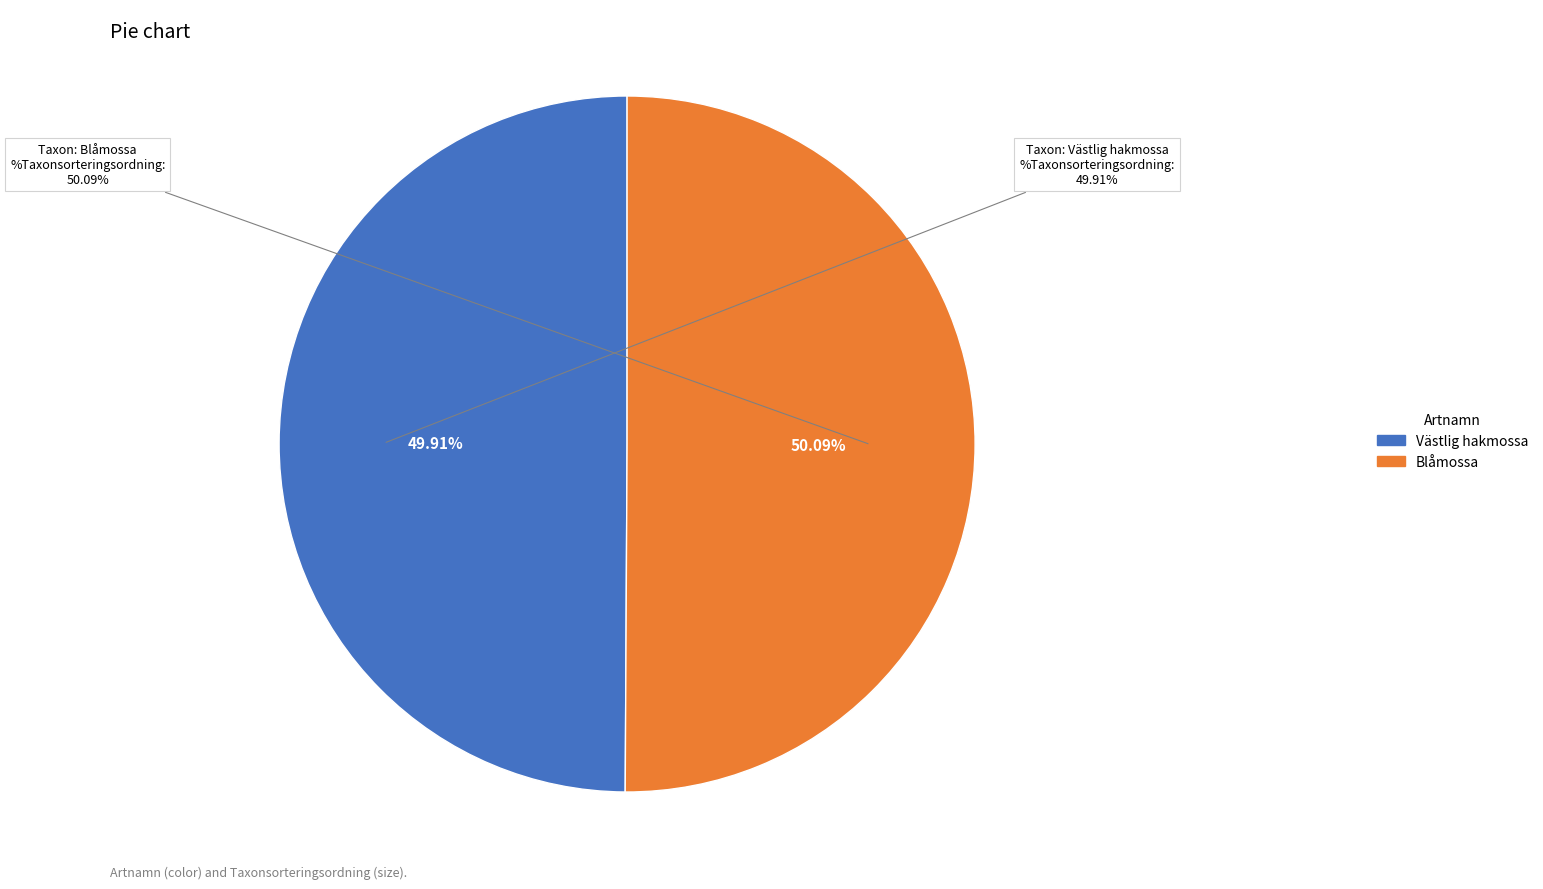

Does any single category account for the majority?

Yes